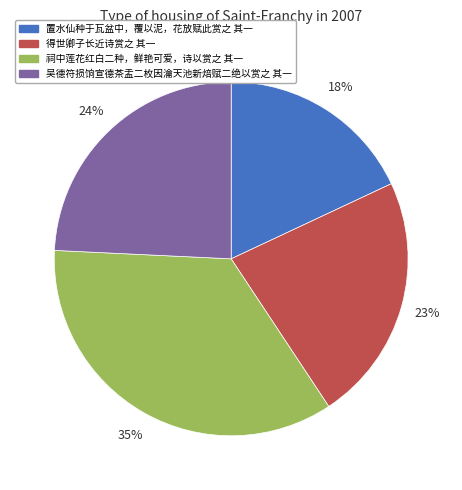

Is there any slice that represents more than half of the pie?

No